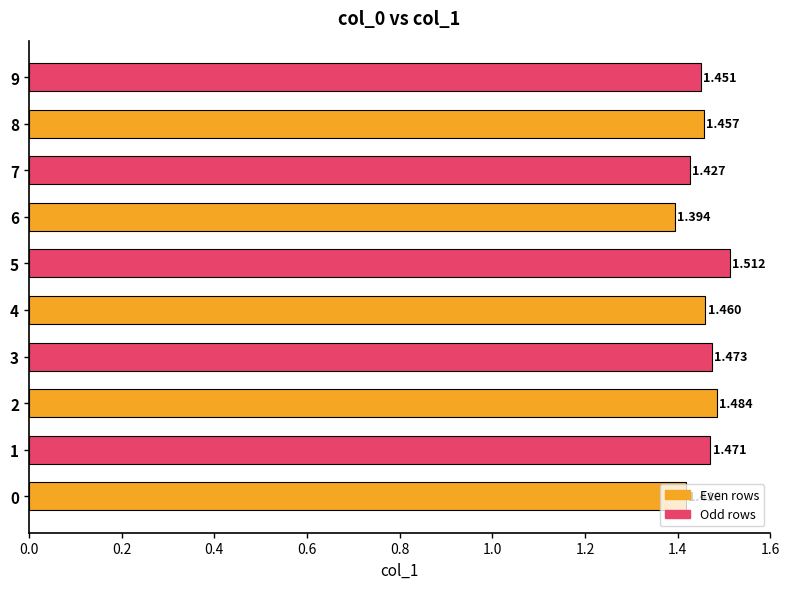

What is the sum of all values?

14.5